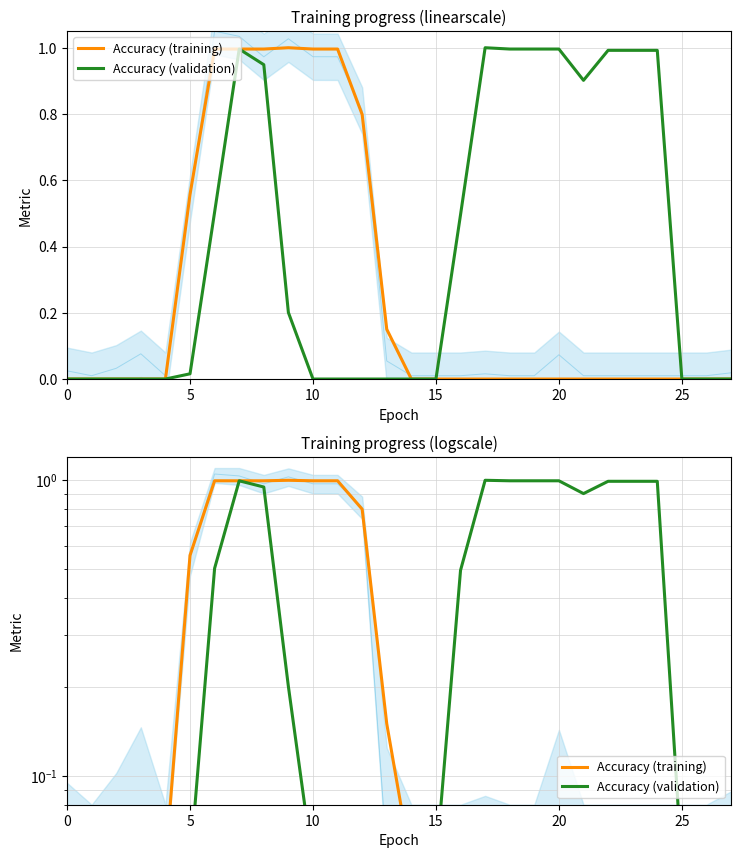

List the series in order of their overall mean, lowest first.

Accuracy (training), Accuracy (validation)